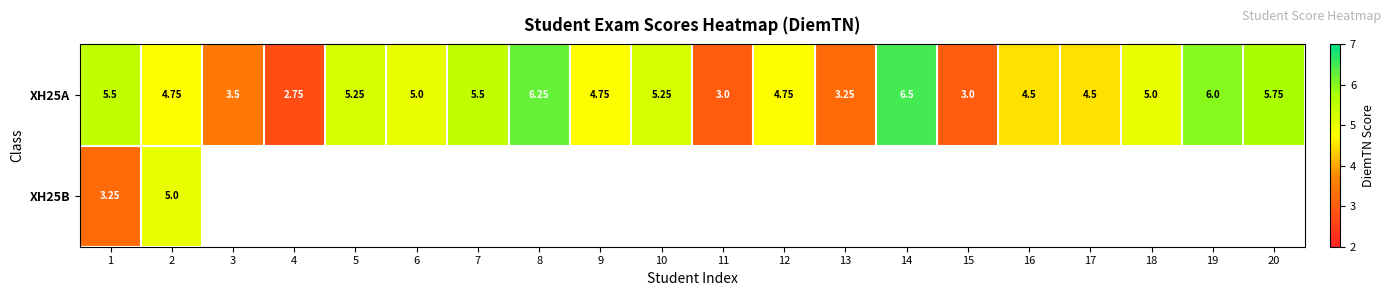

Which has a higher value, 19 or 4?

19